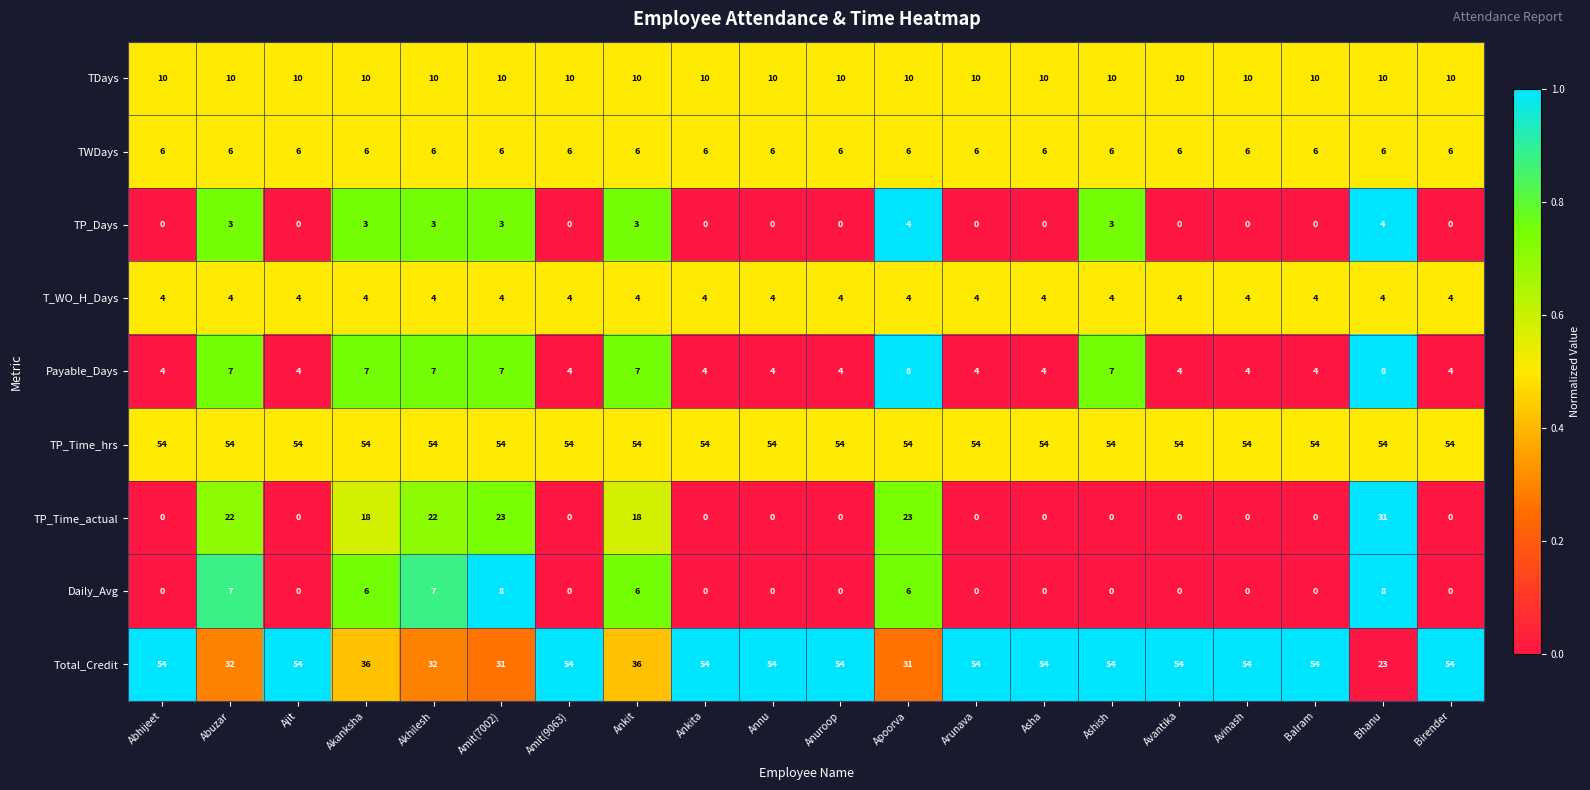

Rank the series at Amit(7002) from lowest to highest value.

TP_Days, T_WO_H_Days, TWDays, Payable_Days, Daily_Avg, TDays, TP_Time_actual, Total_Credit, TP_Time_hrs